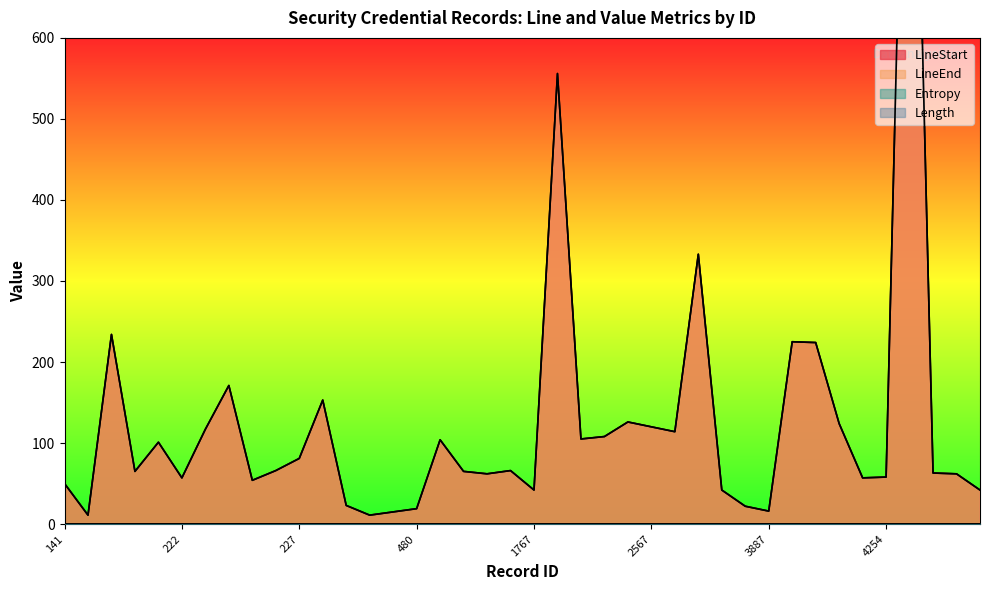

Reading left to right, transcribe all the data shown in this chart.

LineStart: 141=50	180=11	206=234	215=65	217=101	222=57	223=117	224=171	225=54	226=66	227=81	294=153	477=23	478=11	479=15	480=19	561=104	1544=65	1545=62	1578=66	1767=42	2351=556	2563=105	2564=108	2566=126	2567=120	2568=114	2764=333	3885=42	3886=22	3887=16	3894=225	3900=224	4235=124	4253=57	4254=58	4332=1235	4379=63	4380=62	4507=42
LineEnd: 141=50	180=11	206=234	215=65	217=101	222=57	223=117	224=171	225=54	226=66	227=81	294=153	477=23	478=11	479=15	480=19	561=104	1544=65	1545=62	1578=66	1767=42	2351=556	2563=105	2564=108	2566=126	2567=120	2568=114	2764=333	3885=42	3886=22	3887=16	3894=225	3900=224	4235=124	4253=57	4254=58	4332=1235	4379=63	4380=62	4507=42